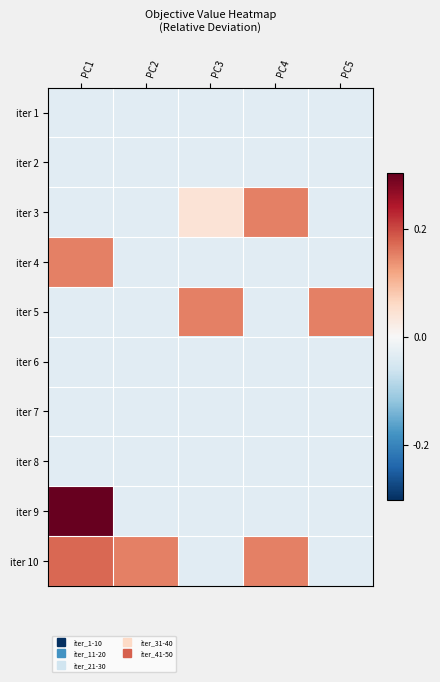

Reading right to left, extract all data points from this chart.

iter 1: PC5=-0.0	PC4=-0.0	PC3=-0.0	PC2=-0.0	PC1=-0.0
iter 2: PC5=-0.0	PC4=-0.0	PC3=-0.0	PC2=-0.0	PC1=-0.0
iter 3: PC5=-0.0	PC4=0.2	PC3=0.0	PC2=-0.0	PC1=-0.0
iter 4: PC5=-0.0	PC4=-0.0	PC3=-0.0	PC2=-0.0	PC1=0.2
iter 5: PC5=0.2	PC4=-0.0	PC3=0.2	PC2=-0.0	PC1=-0.0
iter 6: PC5=-0.0	PC4=-0.0	PC3=-0.0	PC2=-0.0	PC1=-0.0
iter 7: PC5=-0.0	PC4=-0.0	PC3=-0.0	PC2=-0.0	PC1=-0.0
iter 8: PC5=-0.0	PC4=-0.0	PC3=-0.0	PC2=-0.0	PC1=-0.0
iter 9: PC5=-0.0	PC4=-0.0	PC3=-0.0	PC2=-0.0	PC1=0.3
iter 10: PC5=-0.0	PC4=0.2	PC3=-0.0	PC2=0.2	PC1=0.2